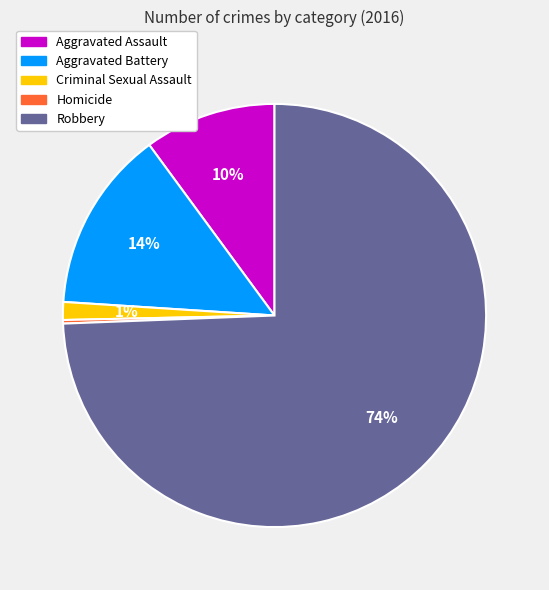

To the nearest percent, what portion does Aggravated Assault represent?

10%